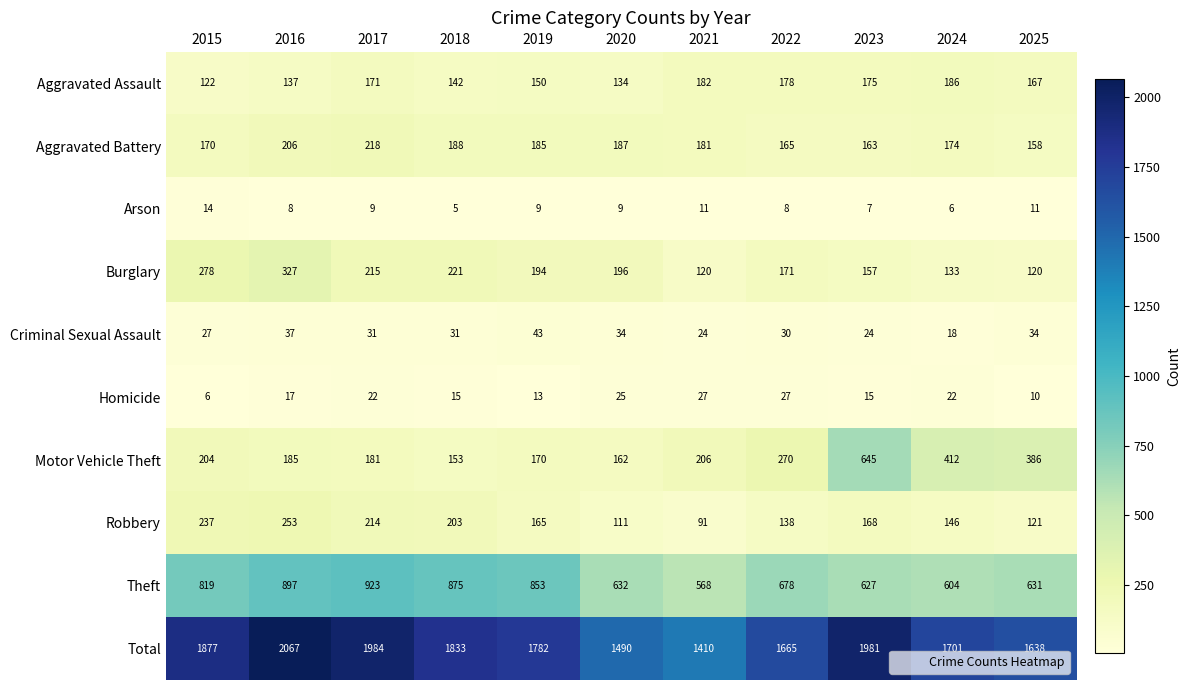

Is it true that Theft equals 451 at 2019?

False